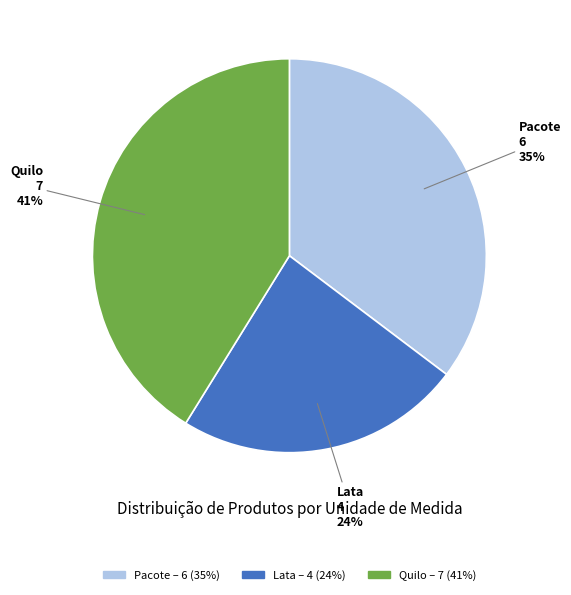

What percentage is the Pacote slice, to the nearest percent?

35%